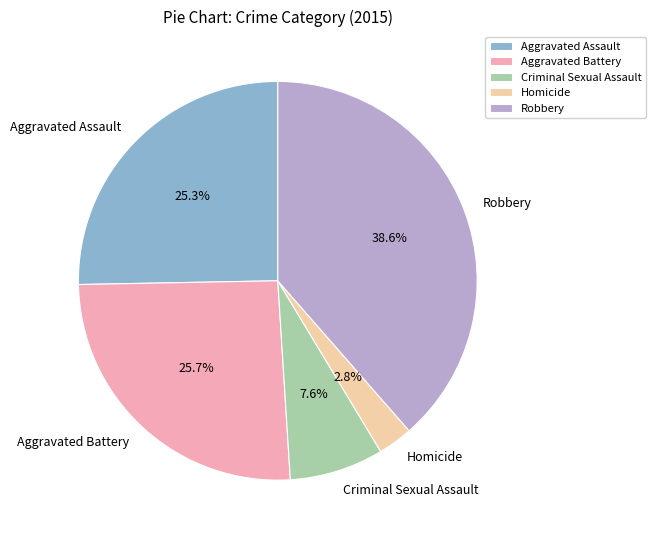

How much of the chart is everything except Aggravated Assault?

74.7%